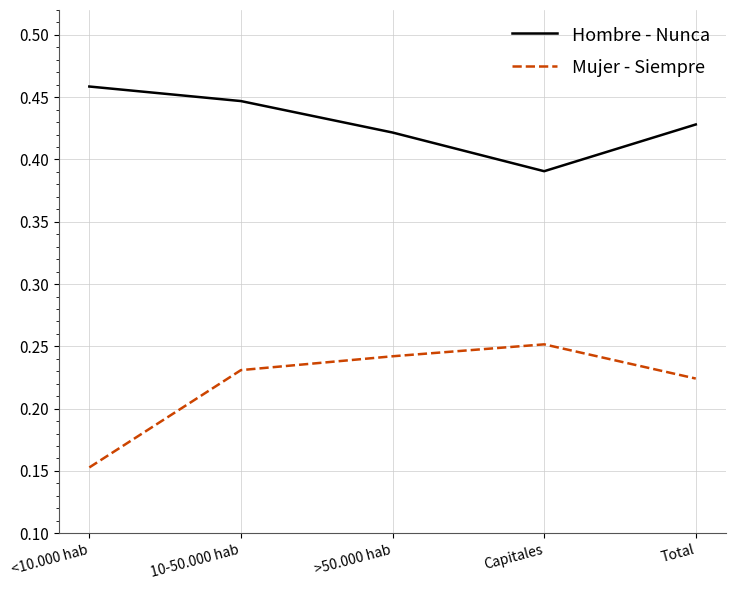

True or false: Hombre - Nunca has a value of 0.7 at Capitales.

False